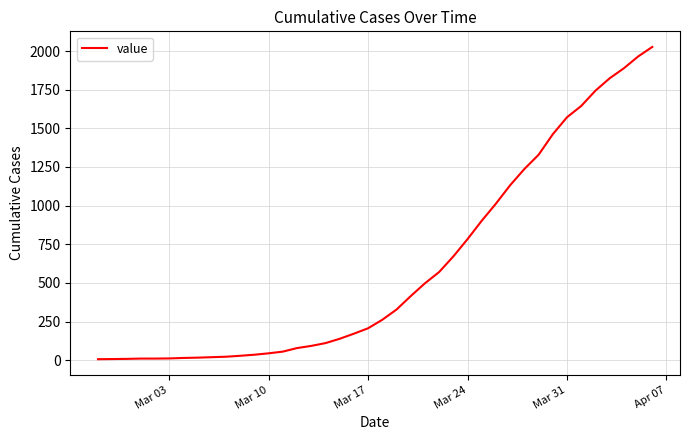

What is the difference between the maximum and minimum values?

2021